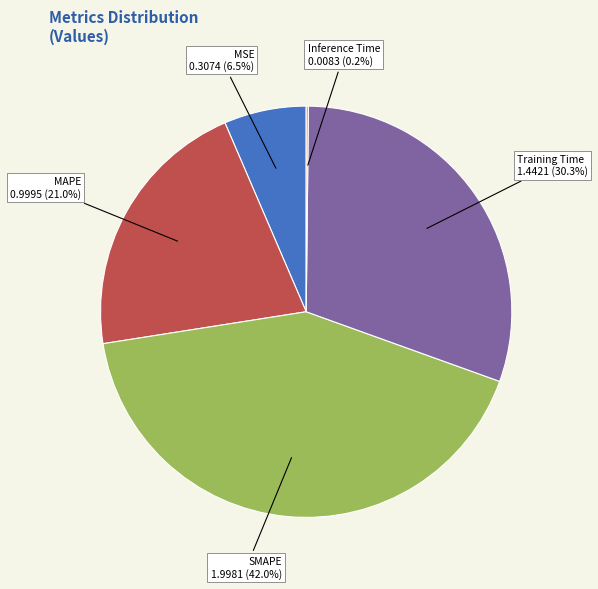

Which slice is the largest?

SMAPE